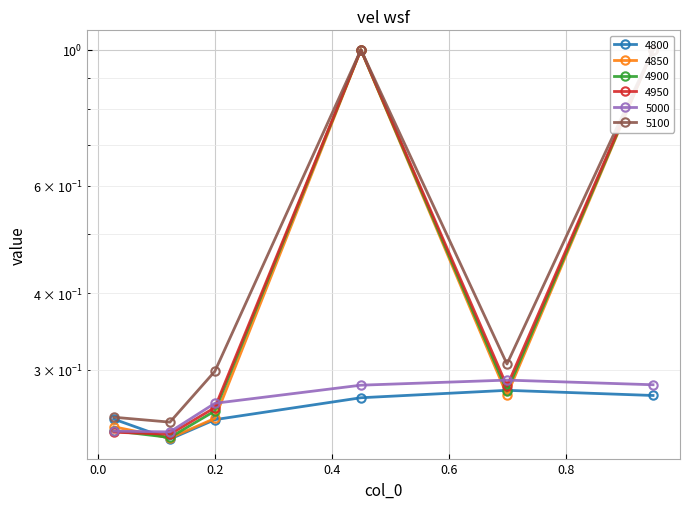

Reading right to left, what are all the values shown in this chart?

4800: 0.947945205479452=0.3	0.6986301369863014=0.3	0.4493150684931507=0.3	0.2=0.2	0.1232876712328767=0.2	0.0273972602739726=0.2
4850: 0.947945205479452=1.0	0.6986301369863014=0.3	0.4493150684931507=1.0	0.2=0.2	0.1232876712328767=0.2	0.0273972602739726=0.2
4900: 0.947945205479452=1.0	0.6986301369863014=0.3	0.4493150684931507=1.0	0.2=0.3	0.1232876712328767=0.2	0.0273972602739726=0.2
4950: 0.947945205479452=1.0	0.6986301369863014=0.3	0.4493150684931507=1.0	0.2=0.3	0.1232876712328767=0.2	0.0273972602739726=0.2
5000: 0.947945205479452=0.3	0.6986301369863014=0.3	0.4493150684931507=0.3	0.2=0.3	0.1232876712328767=0.2	0.0273972602739726=0.2
5100: 0.947945205479452=1.0	0.6986301369863014=0.3	0.4493150684931507=1.0	0.2=0.3	0.1232876712328767=0.2	0.0273972602739726=0.3